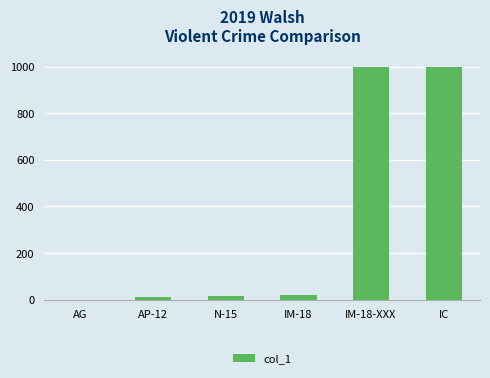

At which label is the value closest to 500?

IM-18